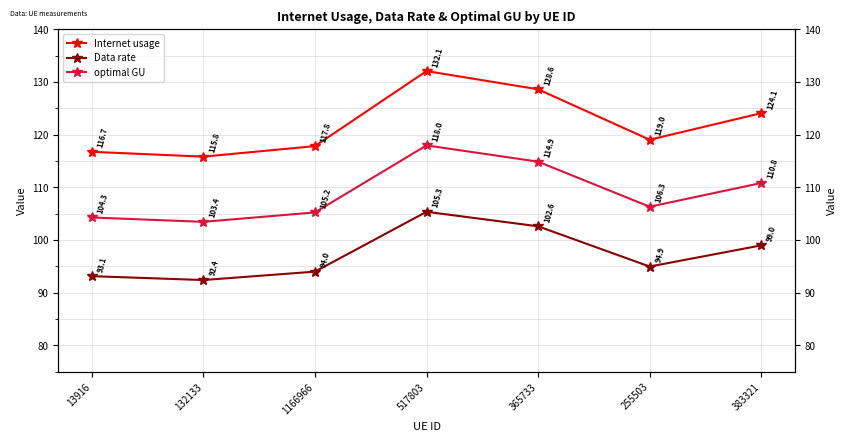

At how many categories does at least one series exceed 109?

7